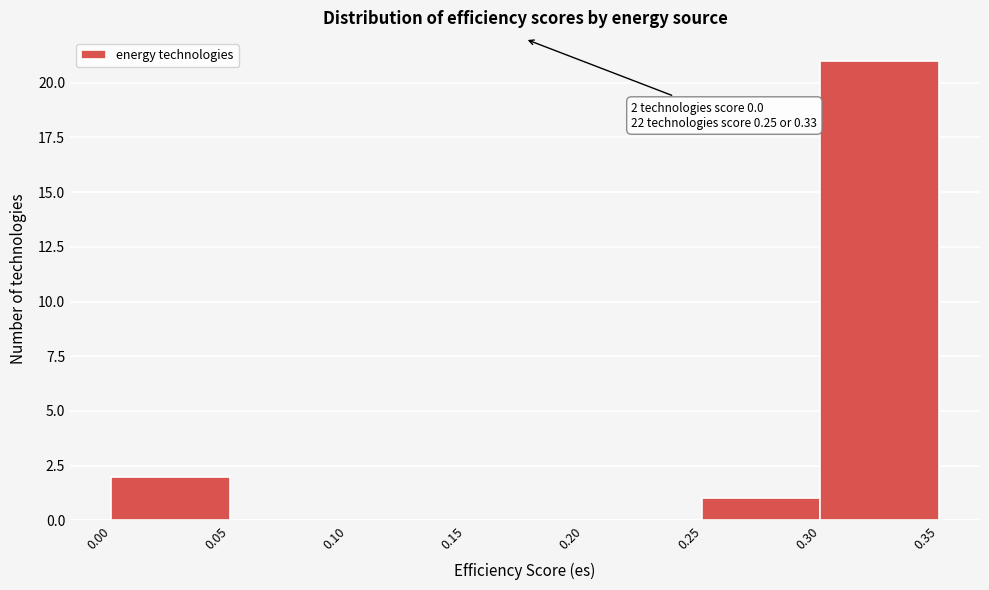

Over which range of the x-axis is the bar tallest?

0.30 to 0.35